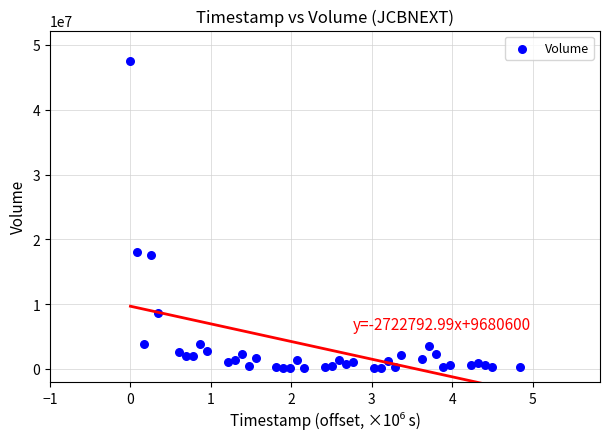

What is the range of Y values (max minus min)?

47393195